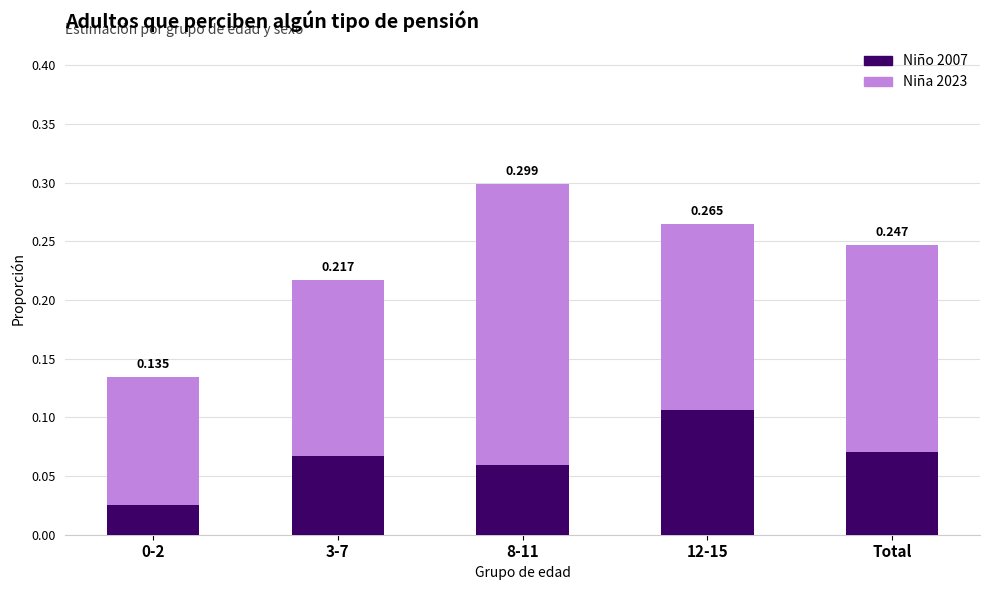

Rank the series by their average value, from highest to lowest.

Niña 2023, Niño 2007